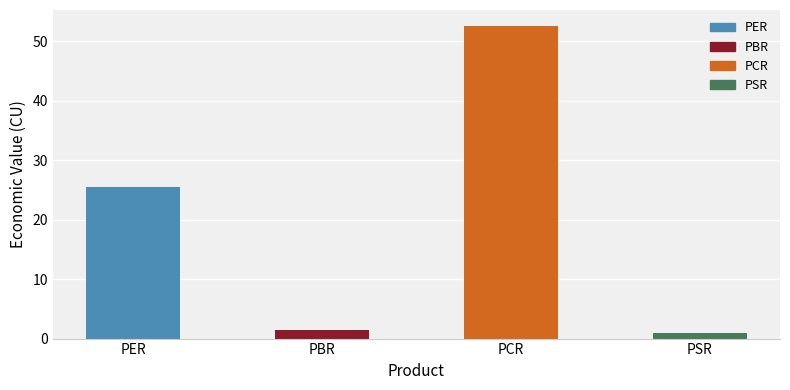

Reading left to right, what are all the values shown in this chart?

25.5	1.5	52.6	1.0